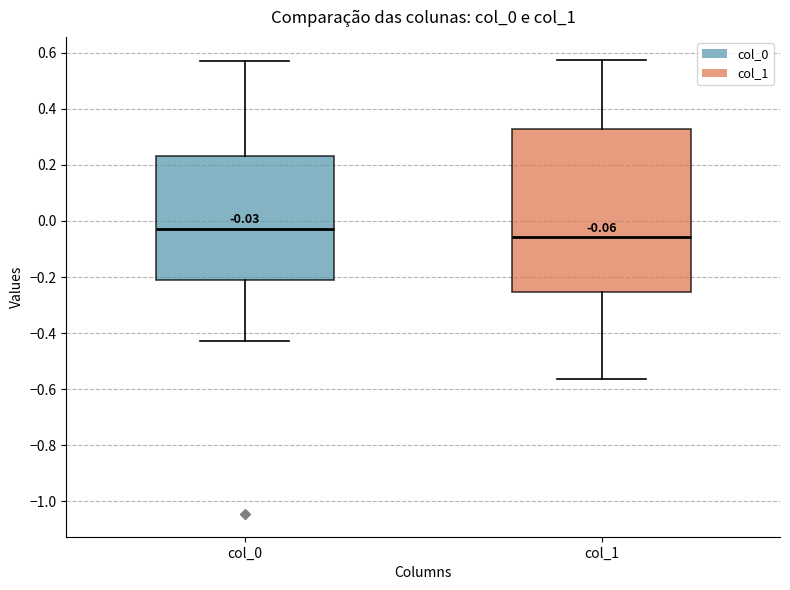

Which box is the tallest, from its lower edge to its upper edge?

col_1